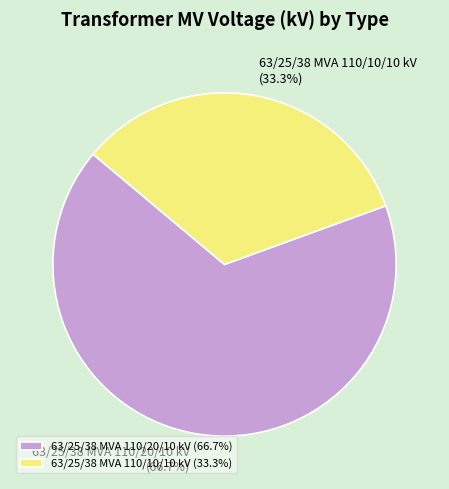

What percentage is the 63/25/38 MVA 110/10/10 kV slice, to the nearest percent?

33%